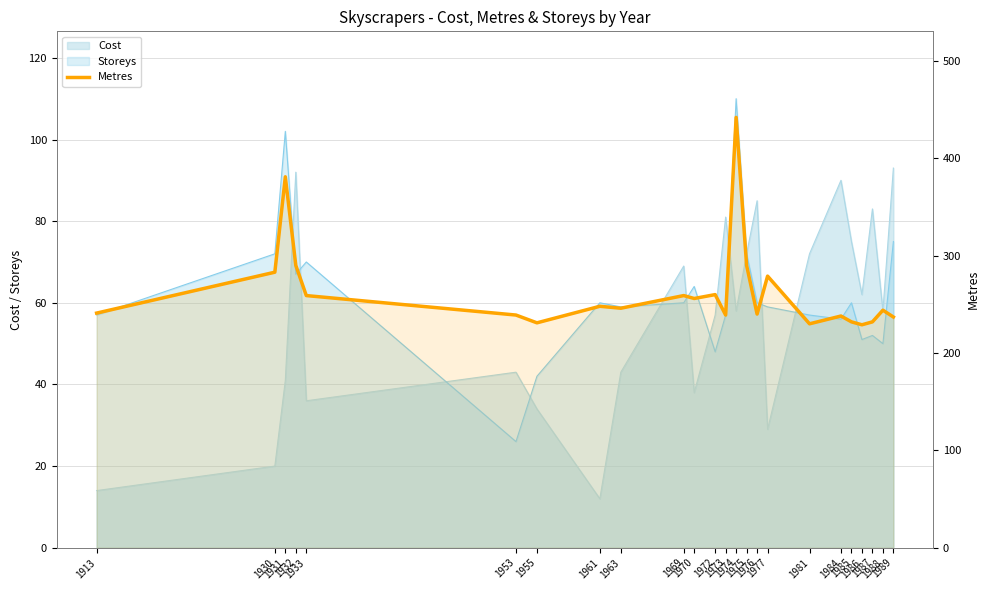

Which has a higher value, 1953 or 1955?

1953